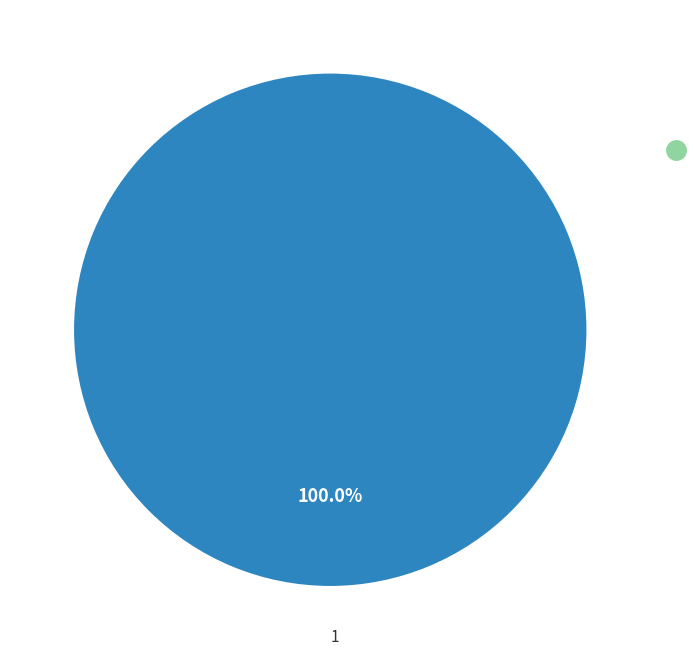

Does any single category account for the majority?

Yes